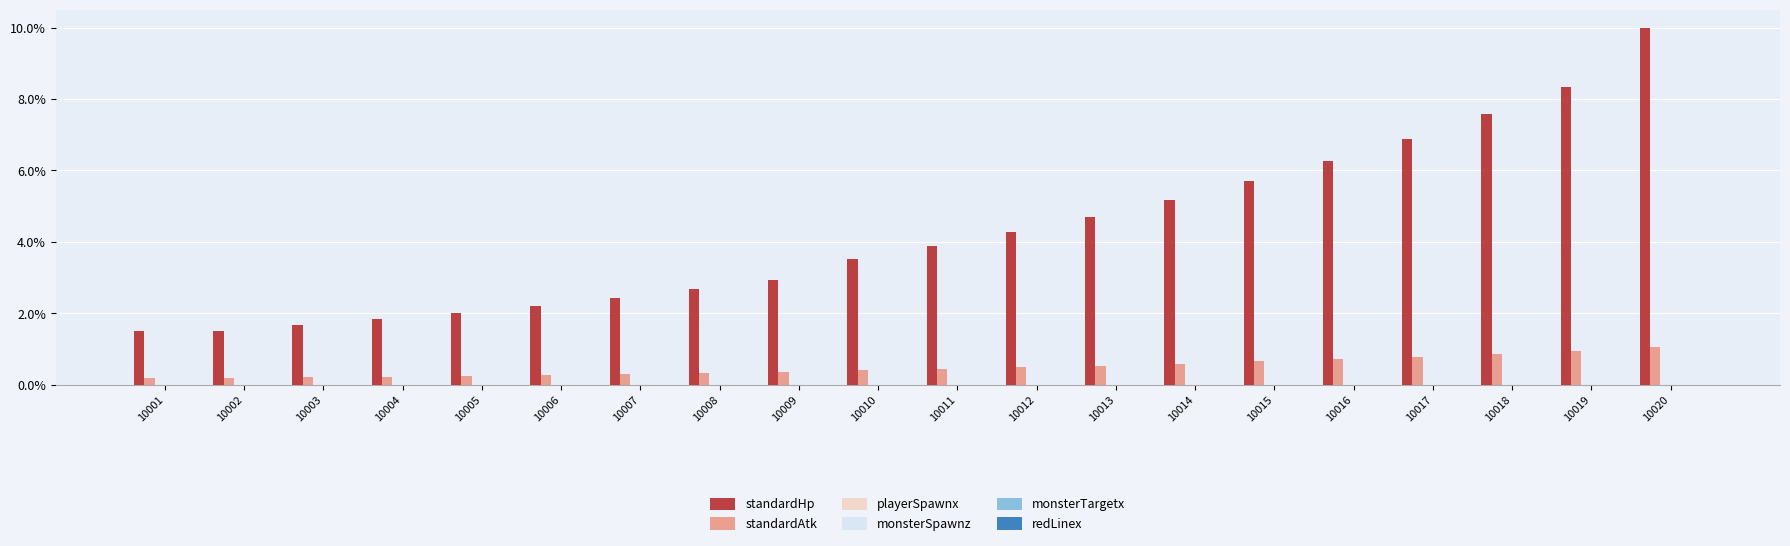

What are all the series names shown in the legend?

standardHp, standardAtk, playerSpawnx, monsterSpawnz, monsterTargetx, redLinex